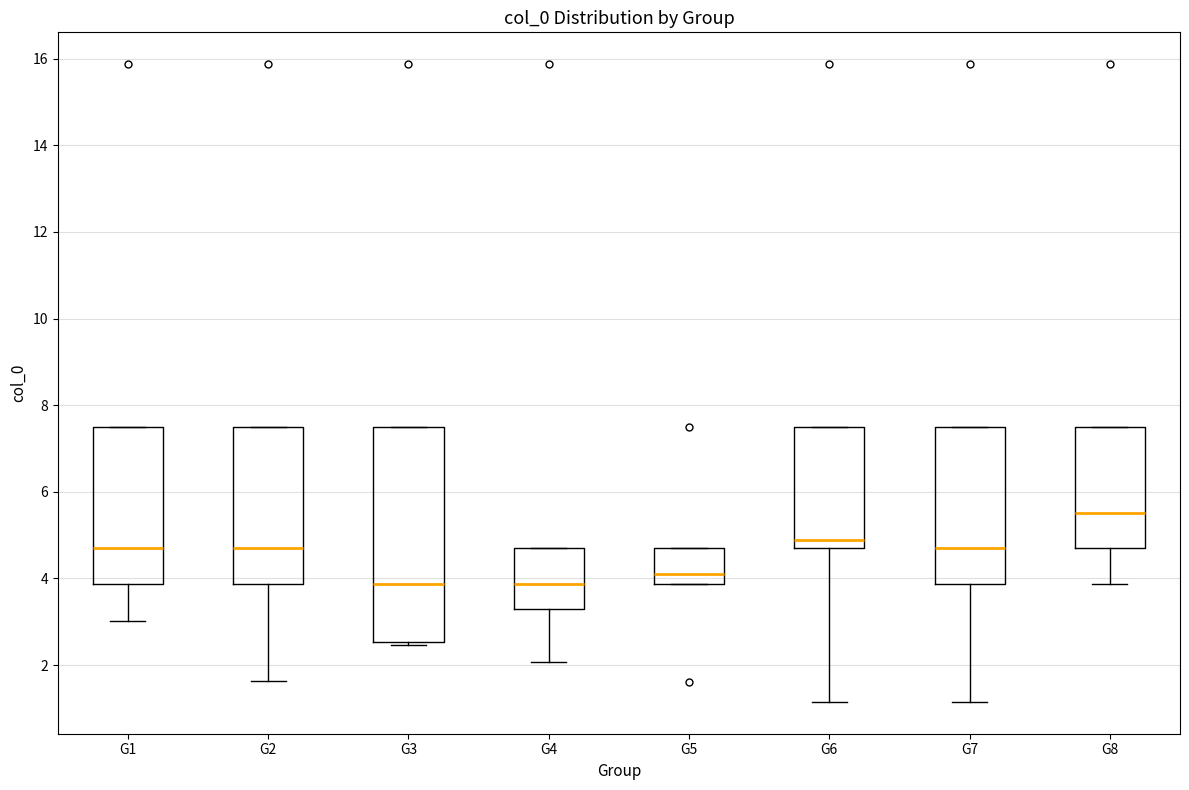

Which box is the tallest, from its lower edge to its upper edge?

G3